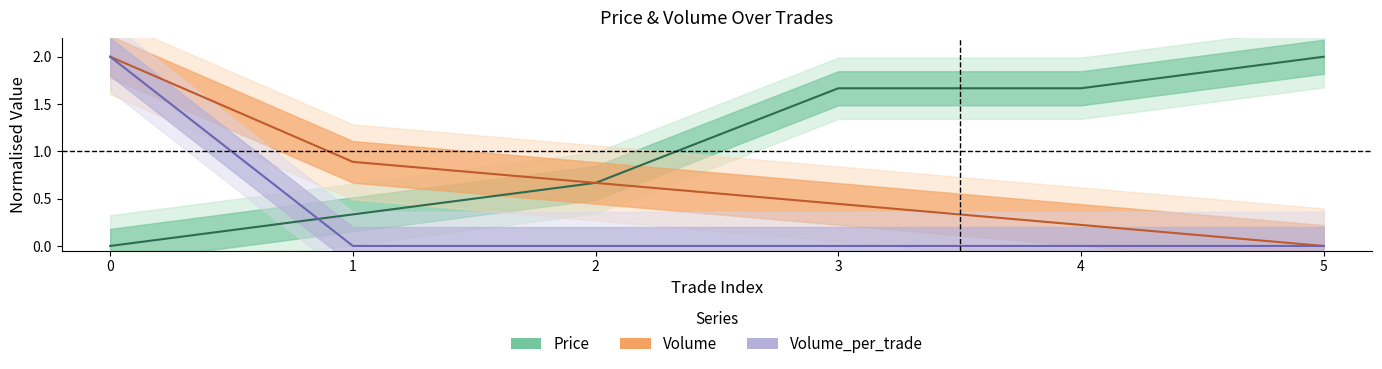

How many distinct data groups are displayed?

3